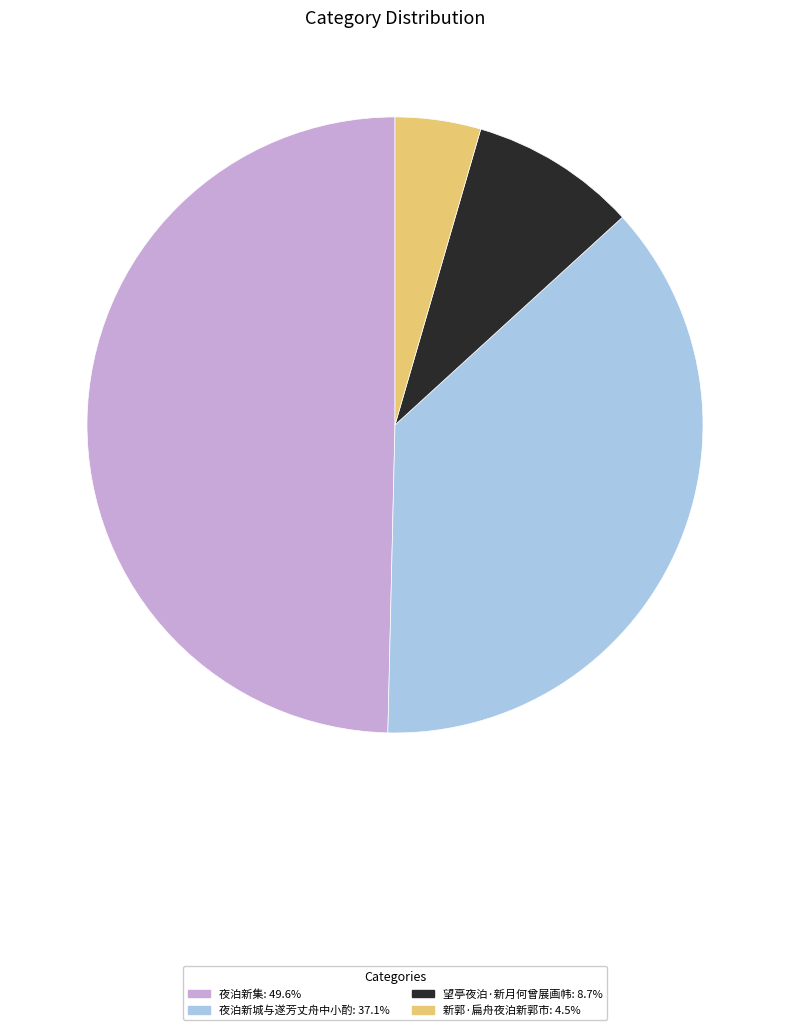

Is there a majority slice in this chart?

No